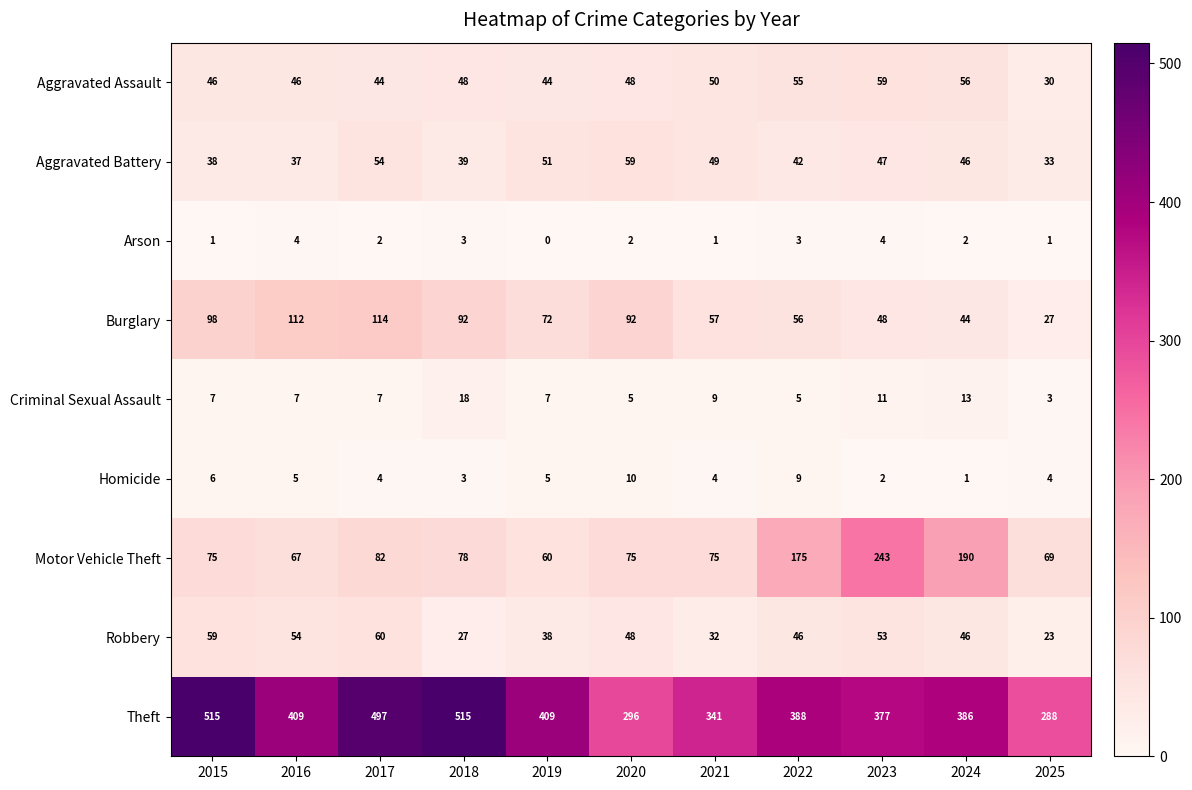

Which series has the largest total across all categories?

Theft